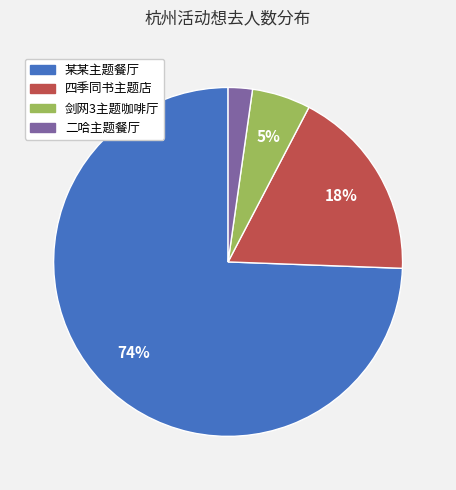

Rank the categories by value from lowest to highest.

二哈主题餐厅, 剑网3主题咖啡厅, 四季同书主题店, 某某主题餐厅